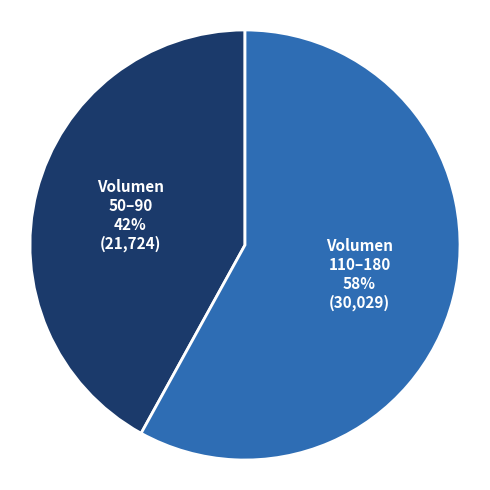

To the nearest percent, what is the average slice percentage?

50%